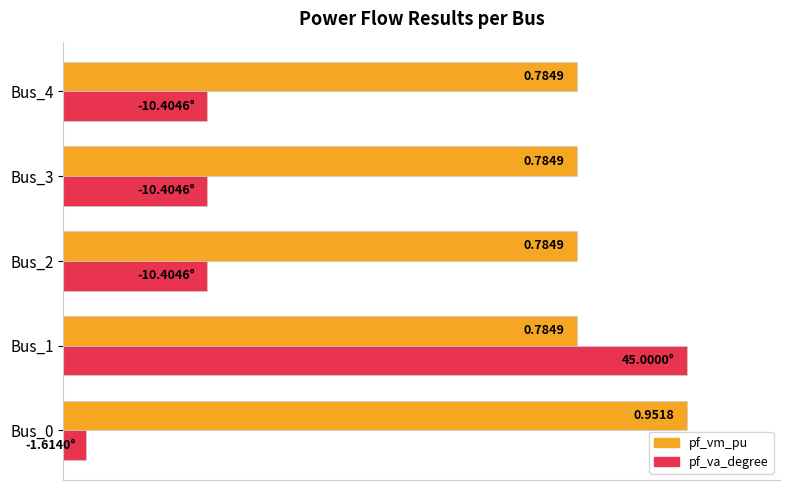

At Bus_1, list the series in order from largest to smallest.

pf_va_degree, pf_vm_pu